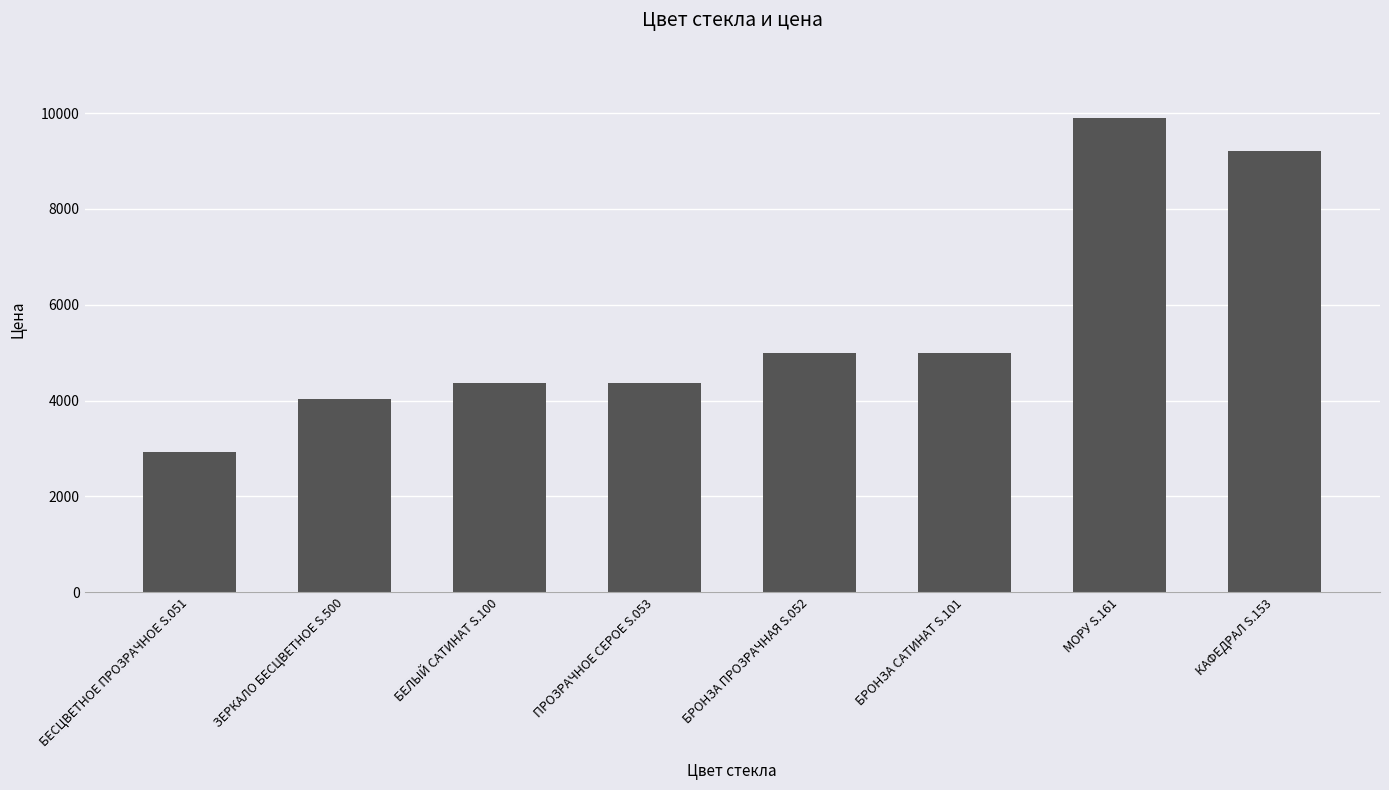

How many values are below 5000?

4